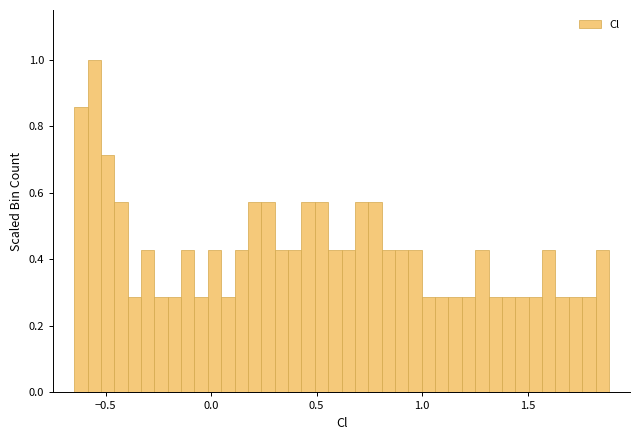

Read against the x-axis, roughly where is the centre of the tallest bar?

-0.55